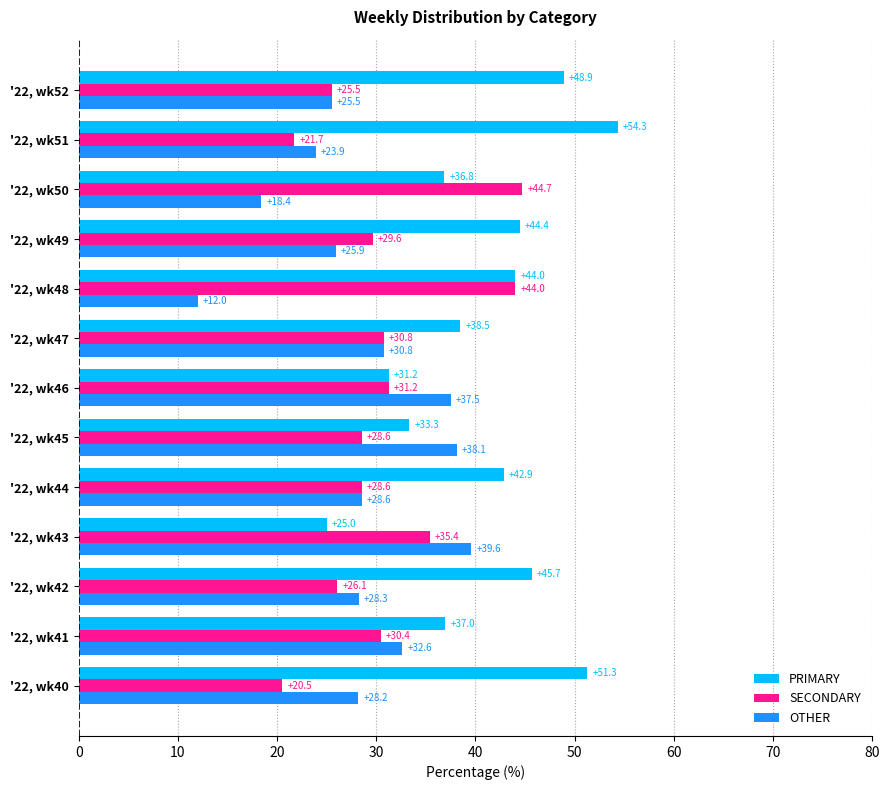

Is the value of OTHER at '22, wk47 greater than the value of PRIMARY at '22, wk48?

No